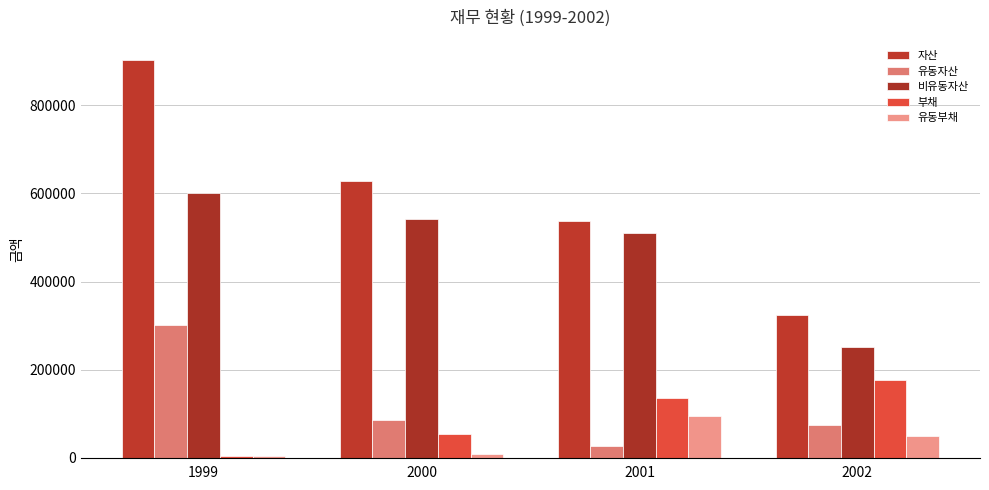

What is the difference between the 유동자산 values at 2000 and 1999?

216341